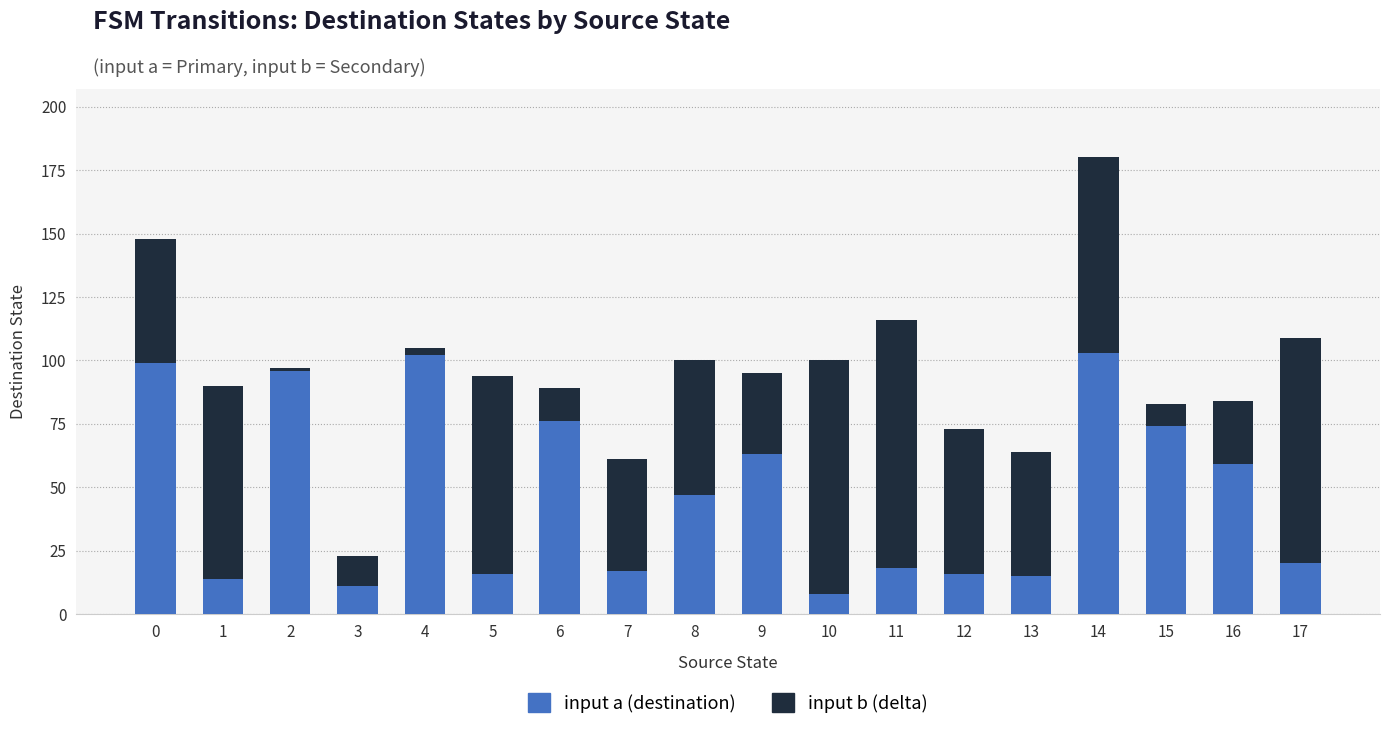

At which category is the sum across all series the highest?

14